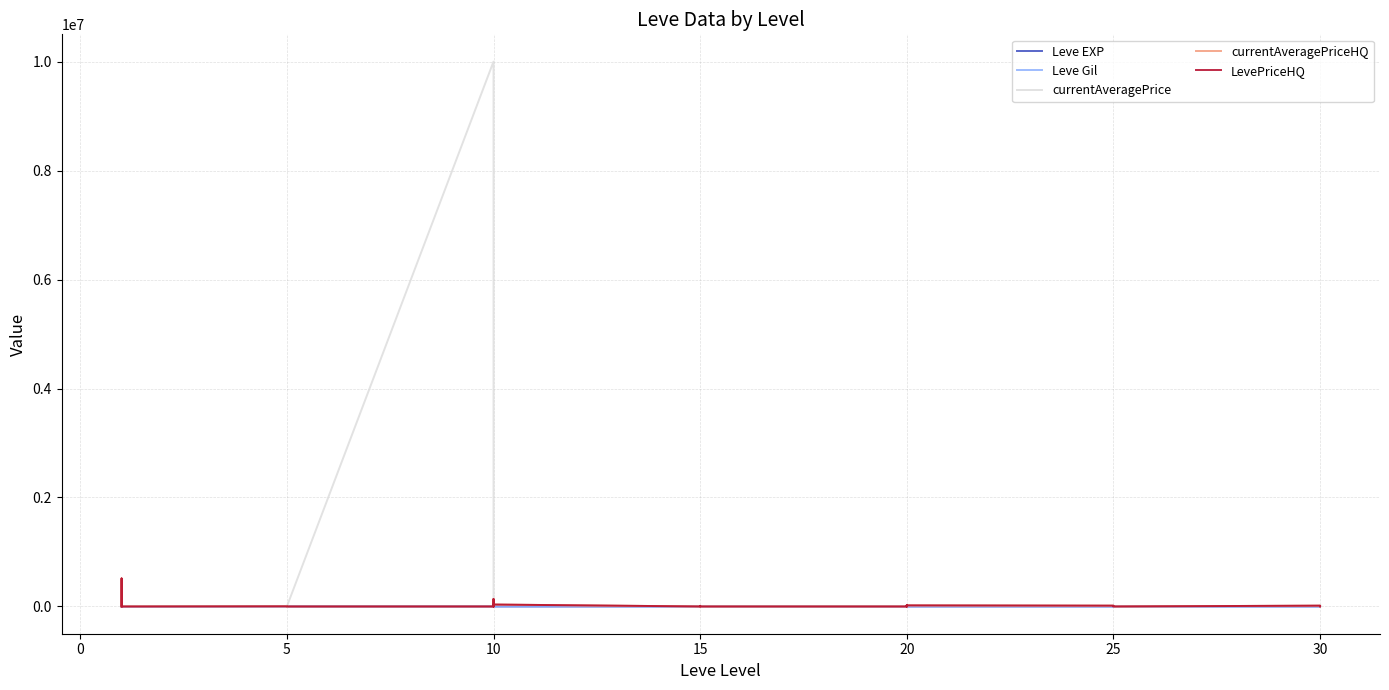

How many values in the currentAveragePrice series are below 502?

20